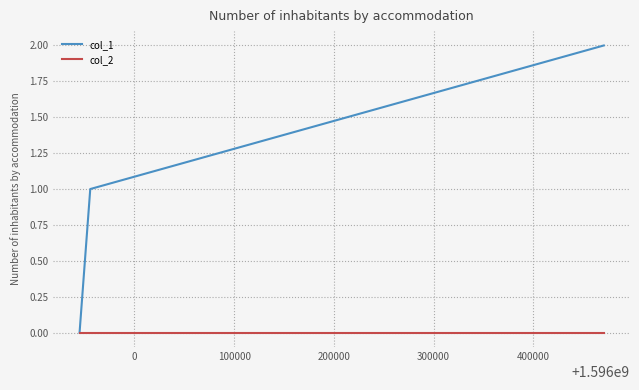

List the series in order of their overall mean, highest first.

col_1, col_2